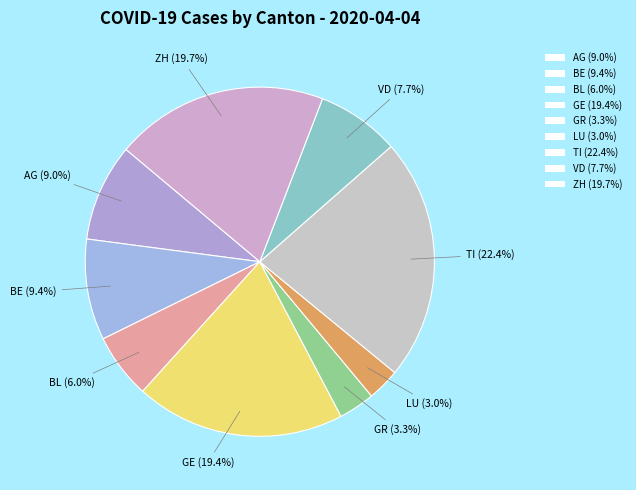

To the nearest percent, what is the average slice percentage?

11%